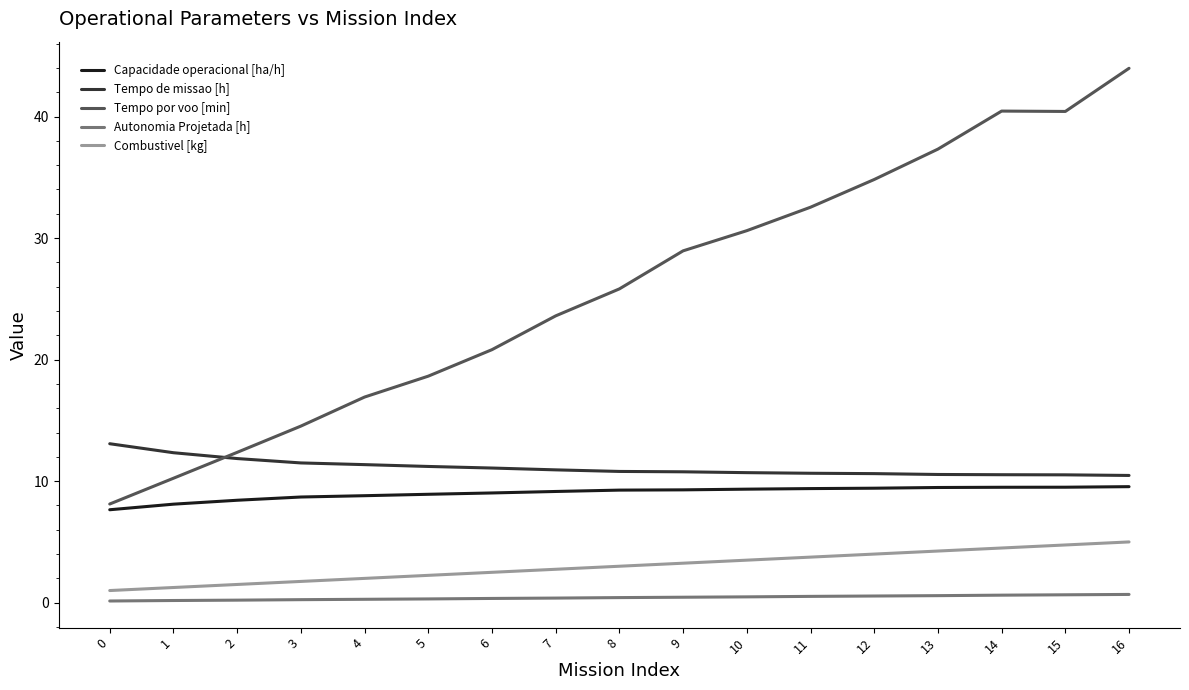

True or false: Capacidade operacional [ha/h] and Tempo de missao [h] intersect in this chart.

False